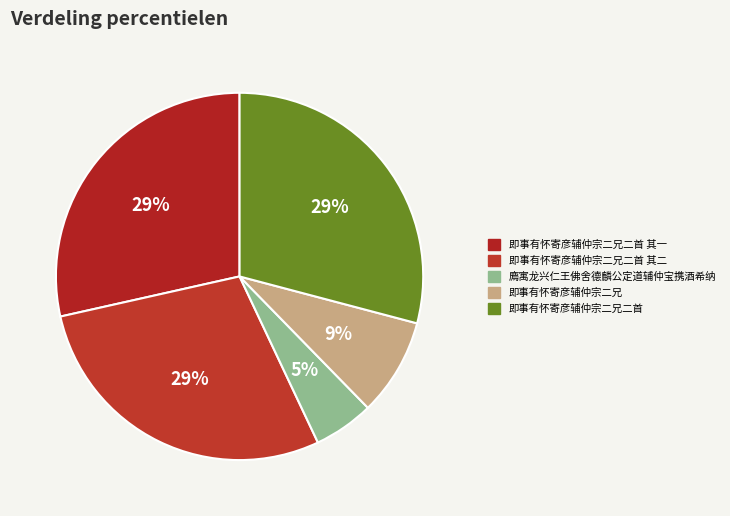

Does any single category account for the majority?

No